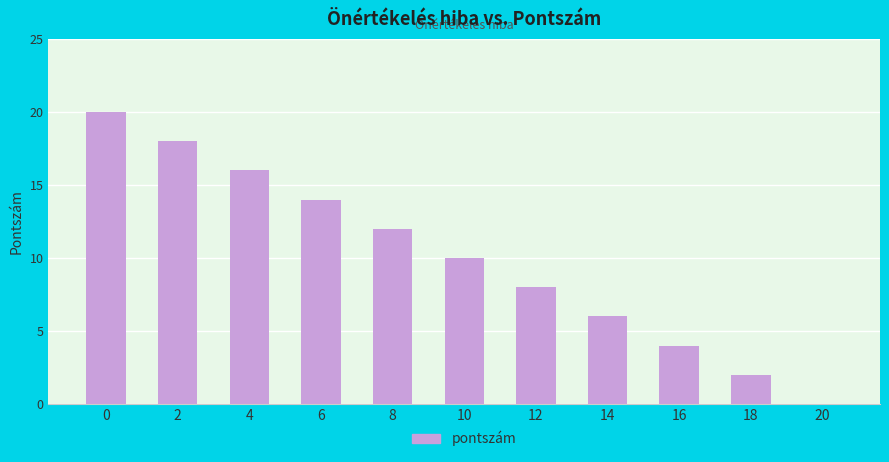

Is it true that the value at 12 is 8?

True